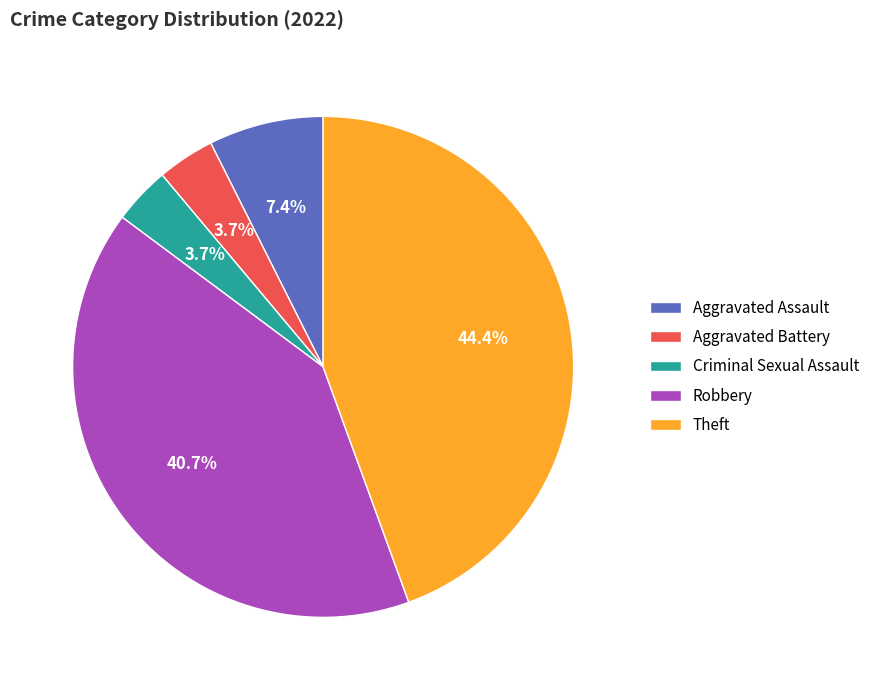

To the nearest percent, what is the average slice percentage?

20%